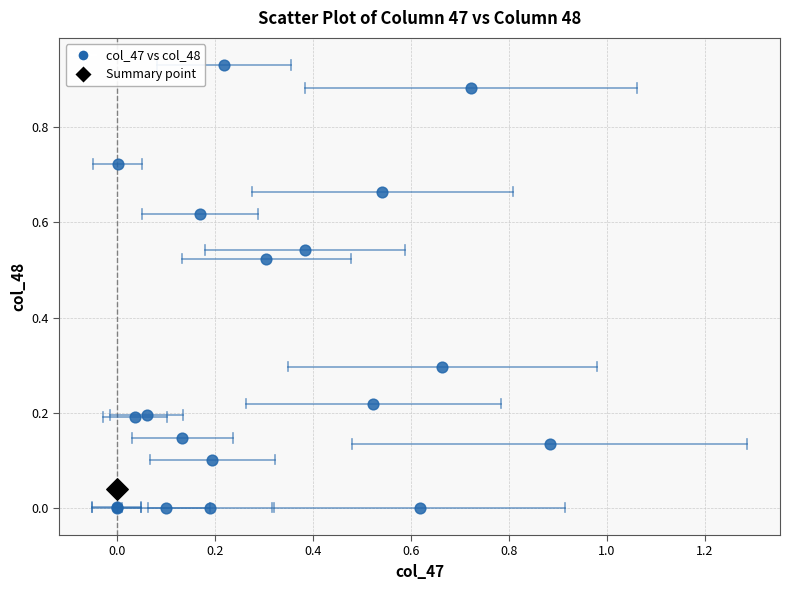

What are all the series names shown in the legend?

col_47 vs col_48, Summary point